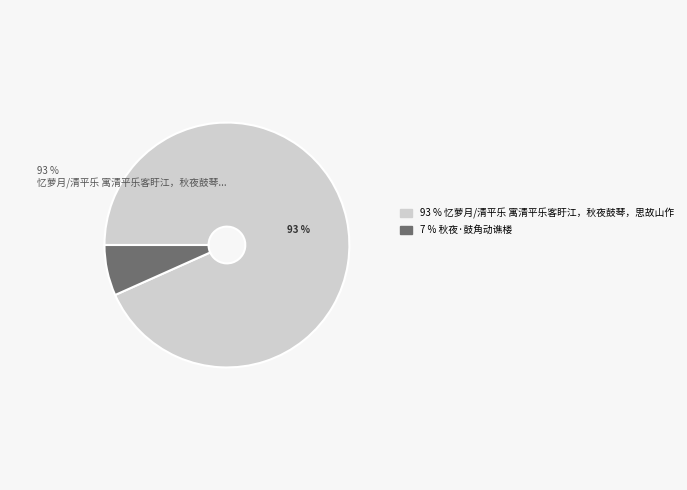

Is there a majority slice in this chart?

Yes